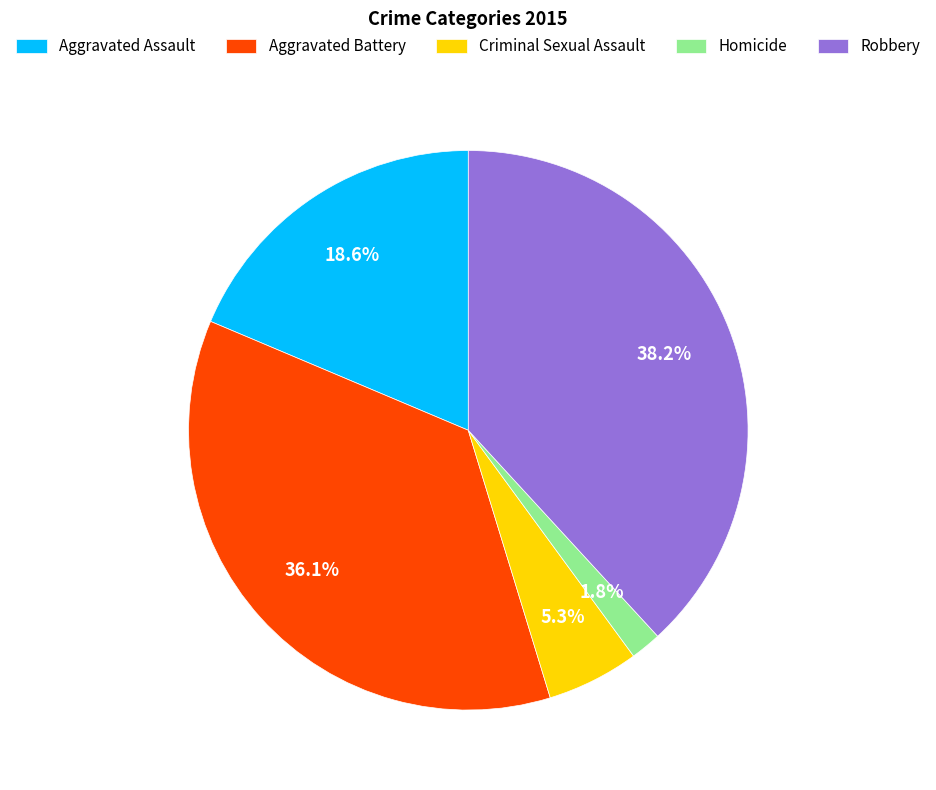

What is the smallest slice in the pie chart?

Homicide